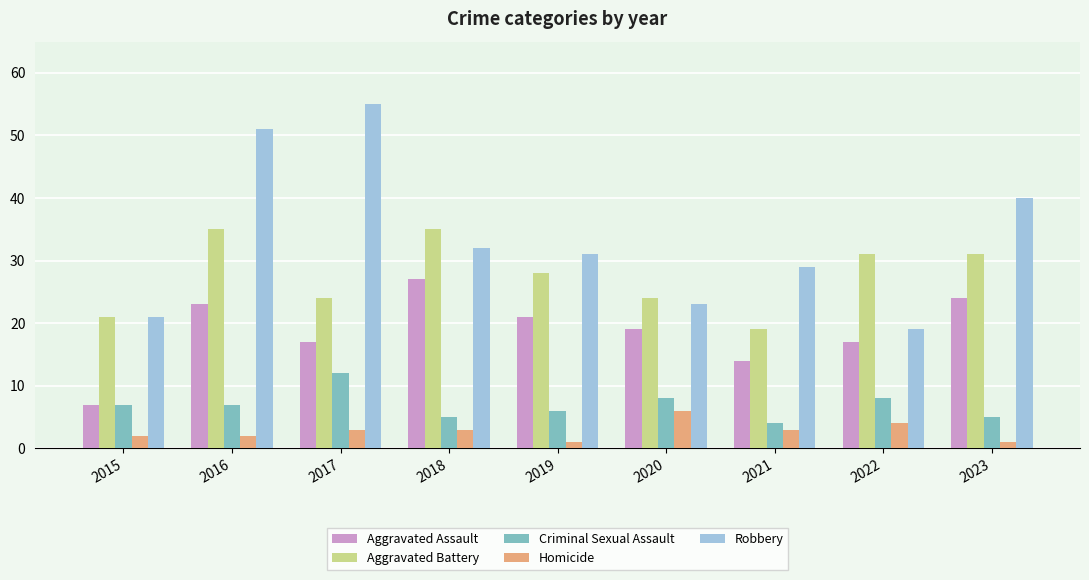

What is the average value of the Robbery series?

33